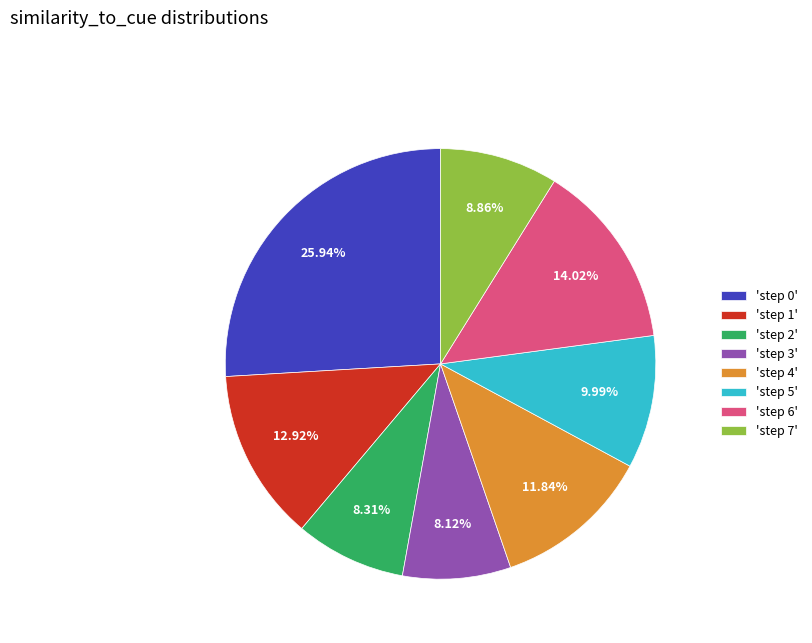

How many segments does this pie chart have?

8